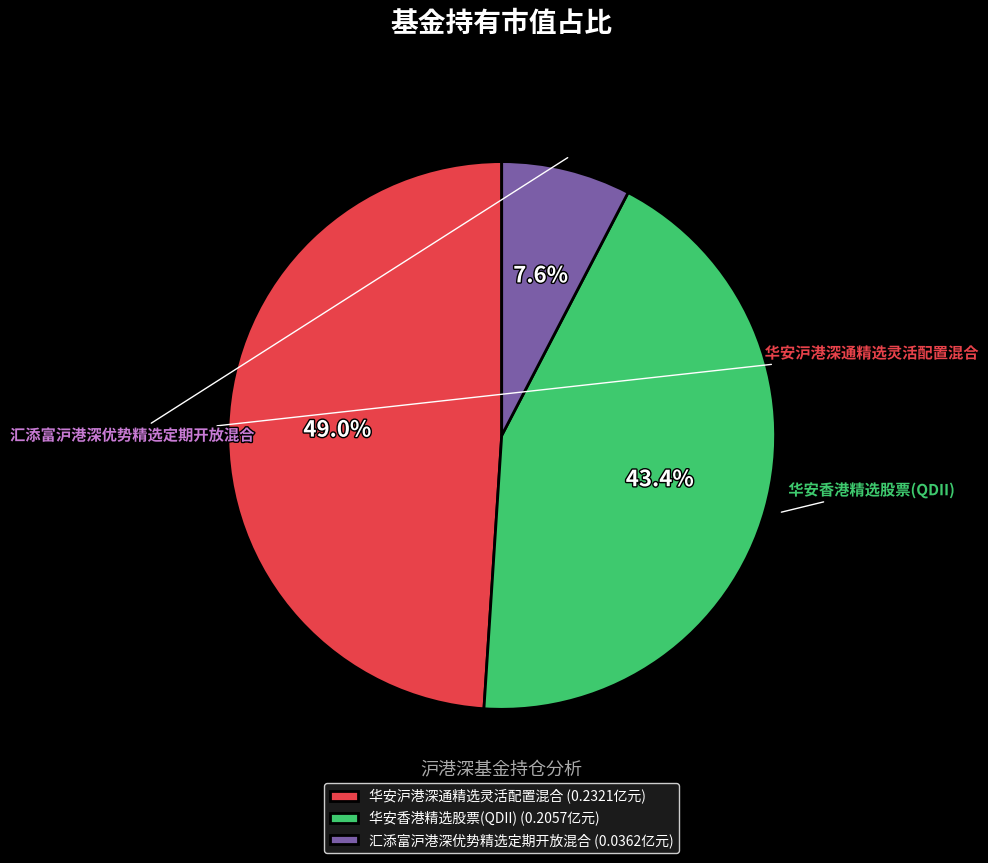

To the nearest percent, what portion does 华安香港精选股票(QDII) represent?

43%